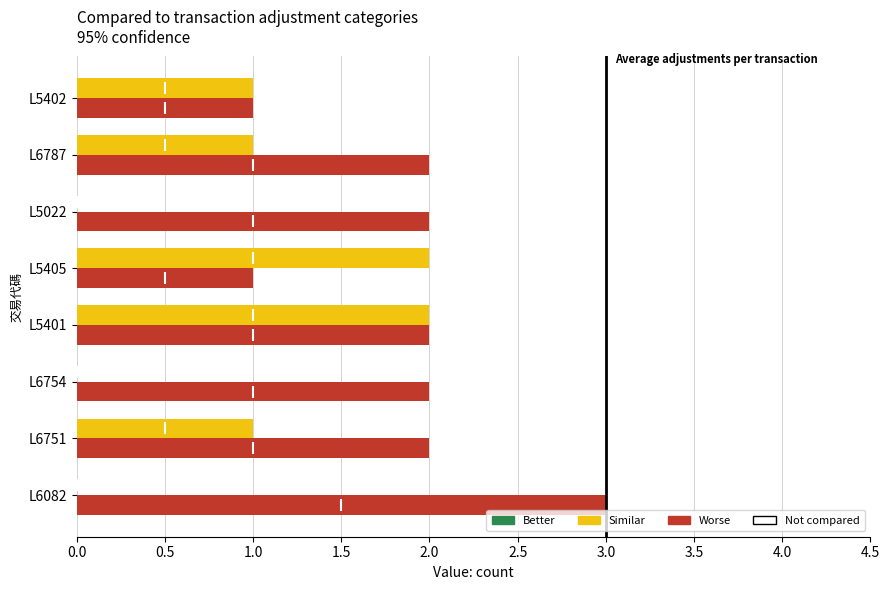

What is the total value across all series at L6751?

3